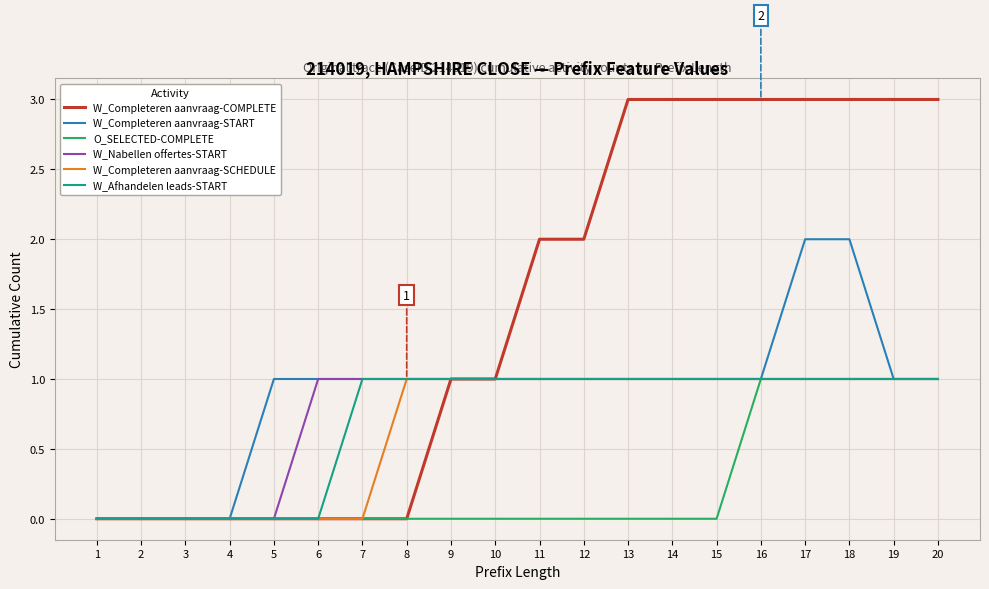

The W_Afhandelen leads-START series shows 0 at 11. True or false?

False